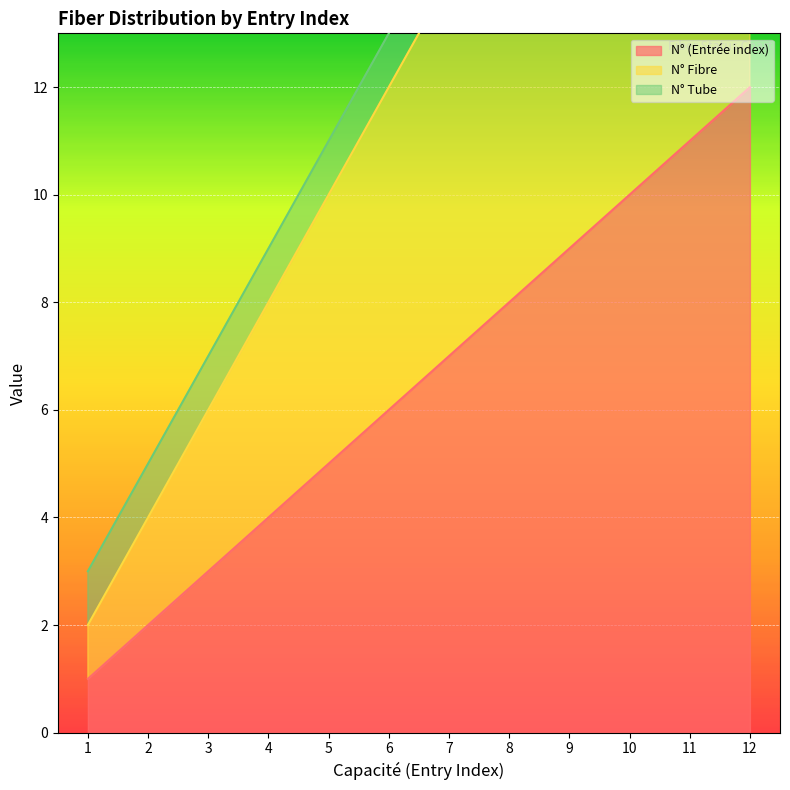

Which category has the highest value across all series?

12